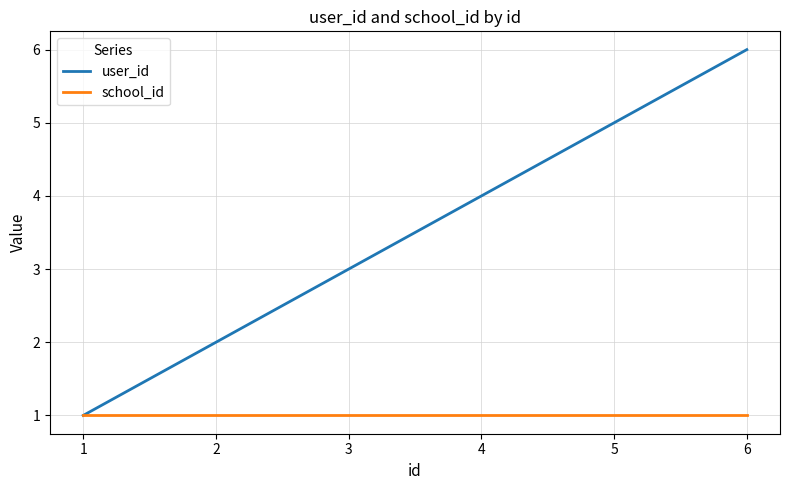

Which series has the largest range (max minus min)?

user_id